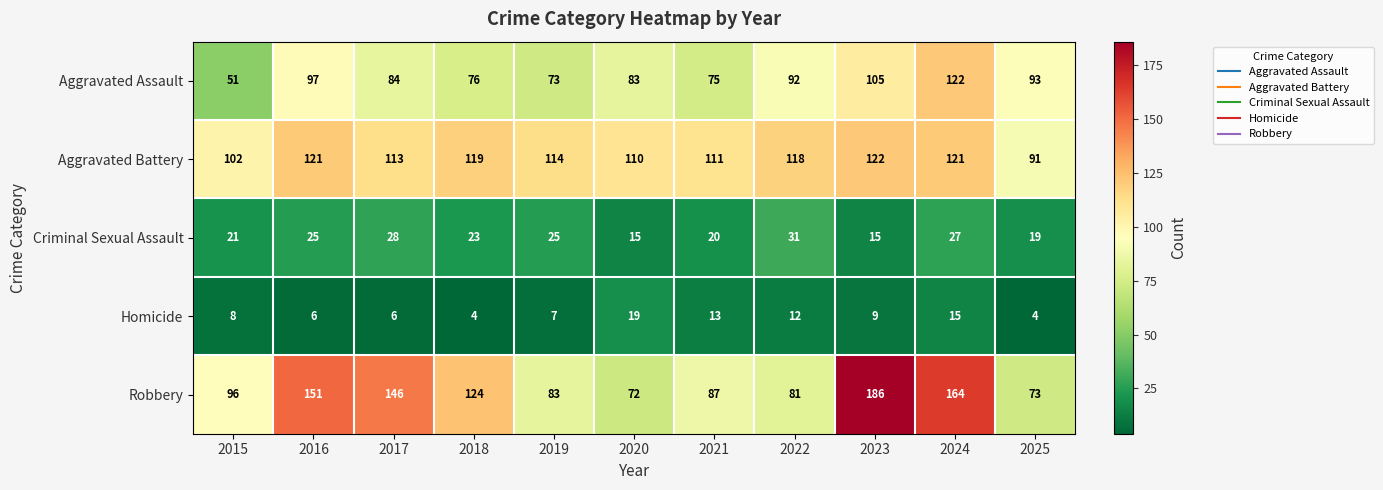

Is it true that Criminal Sexual Assault equals 19 at 2025?

True